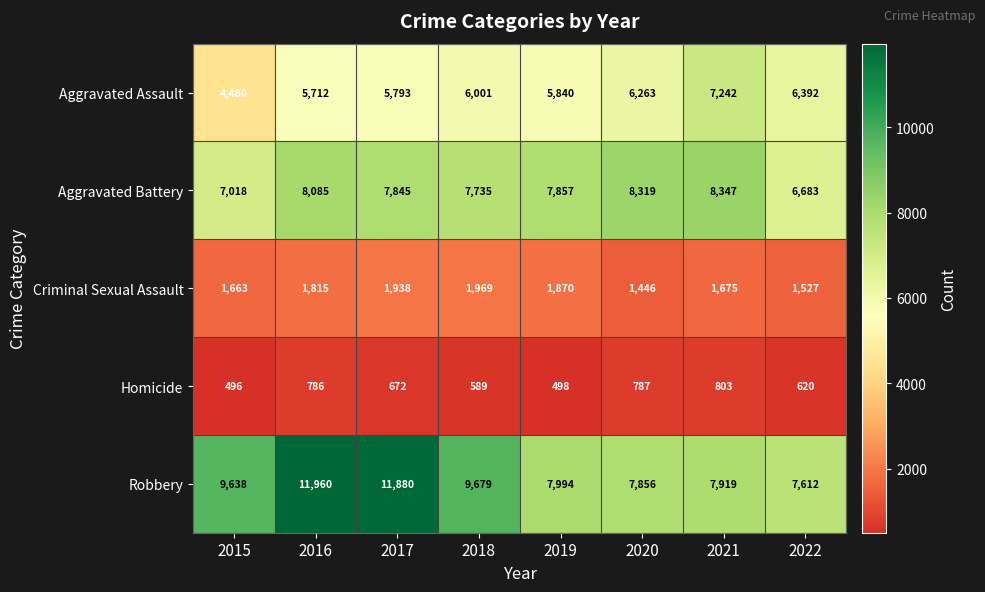

What is the total value across all series at 2017?

28128